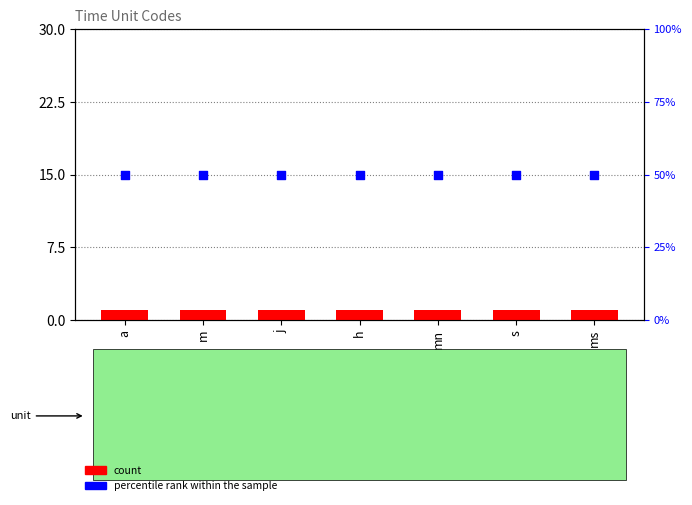

Which series contains the highest Y value?

percentile rank within the sample